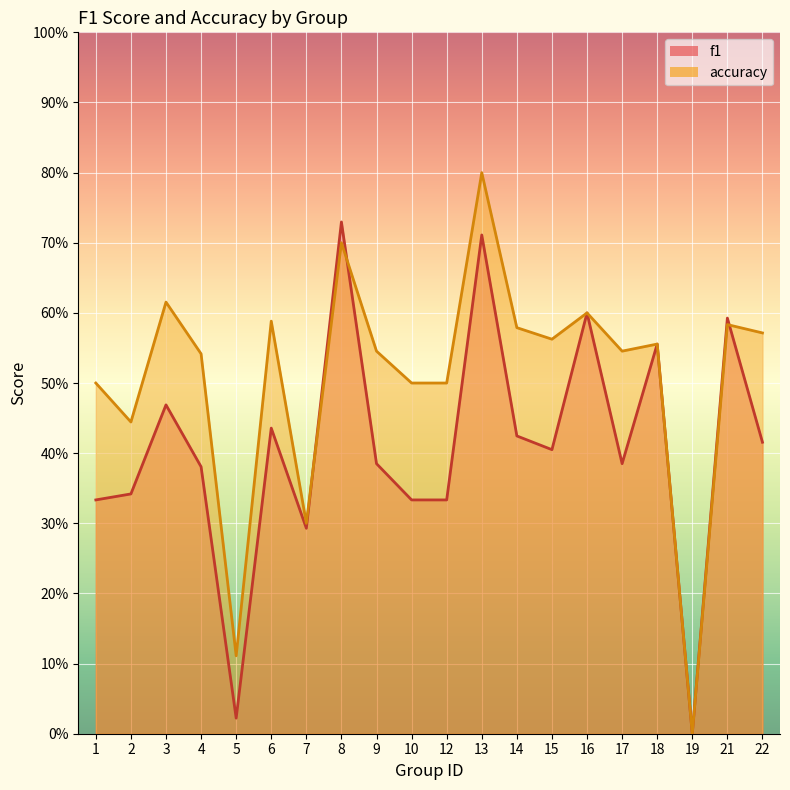

What is the difference between the f1 values at 5 and 12?

0.3